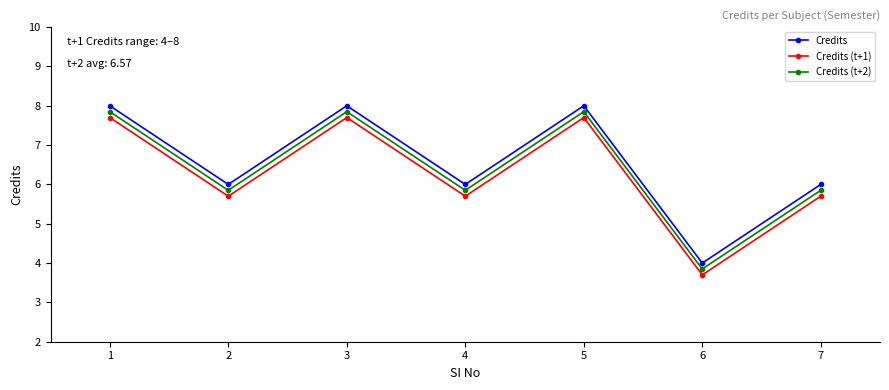

True or false: Credits (t+1) and Credits (t+2) intersect in this chart.

False